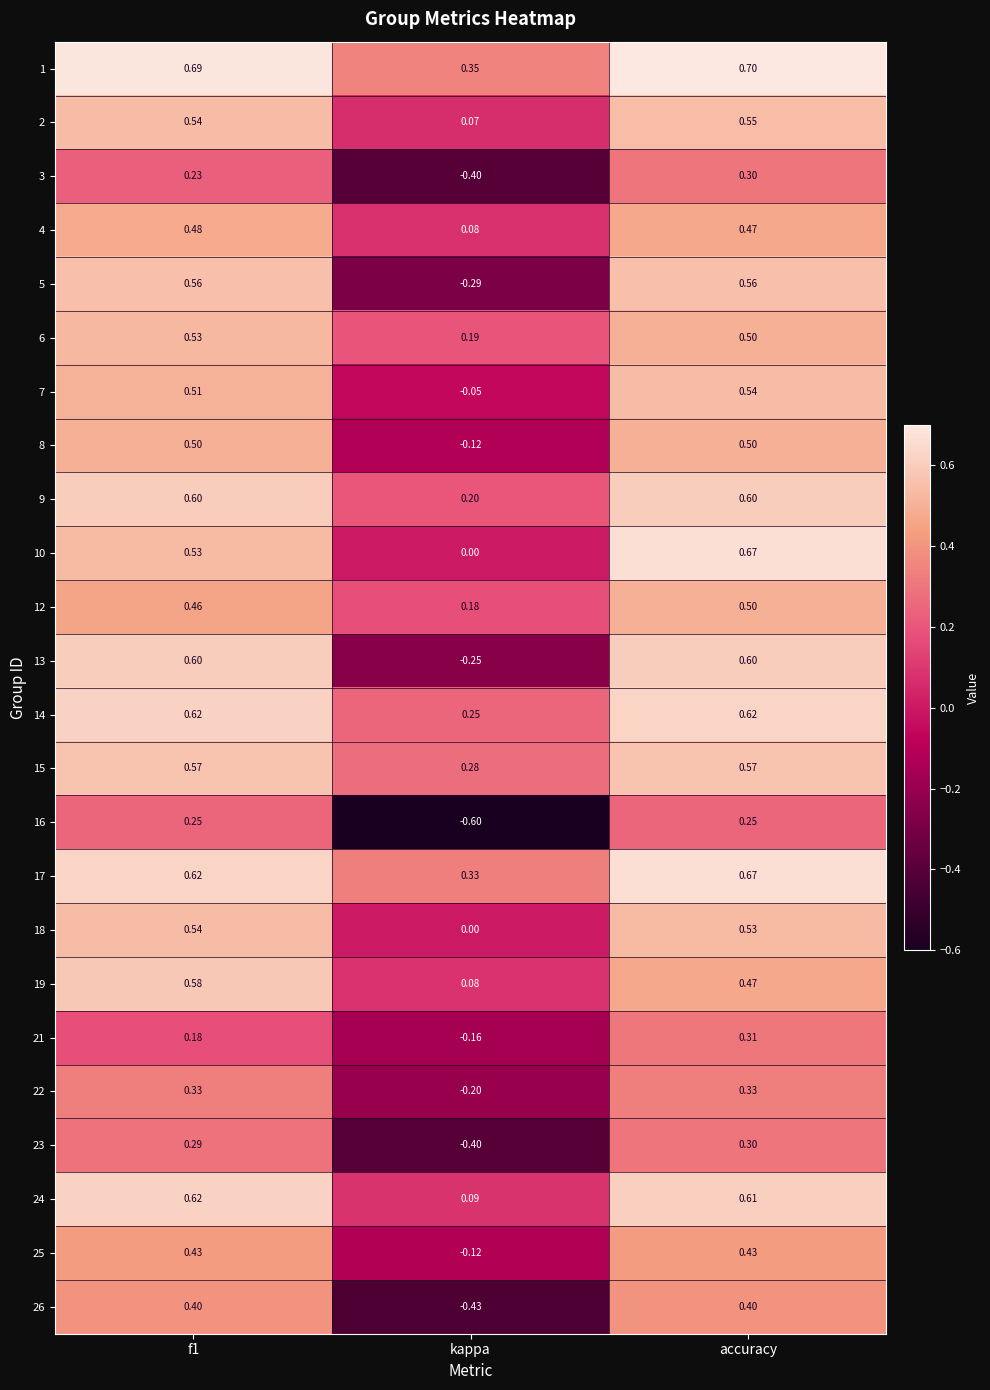

At which label is 18 closest to 0?

kappa